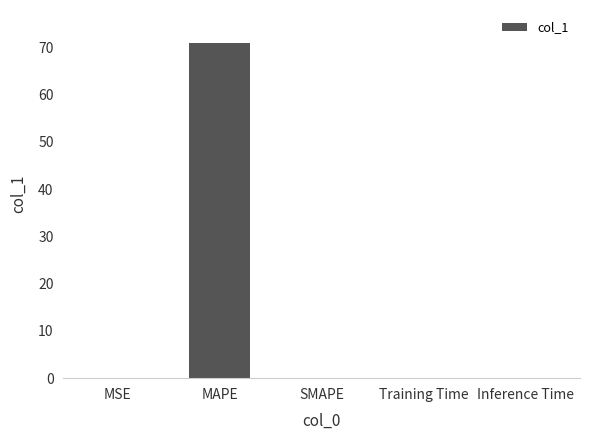

What is the average value?

14.2